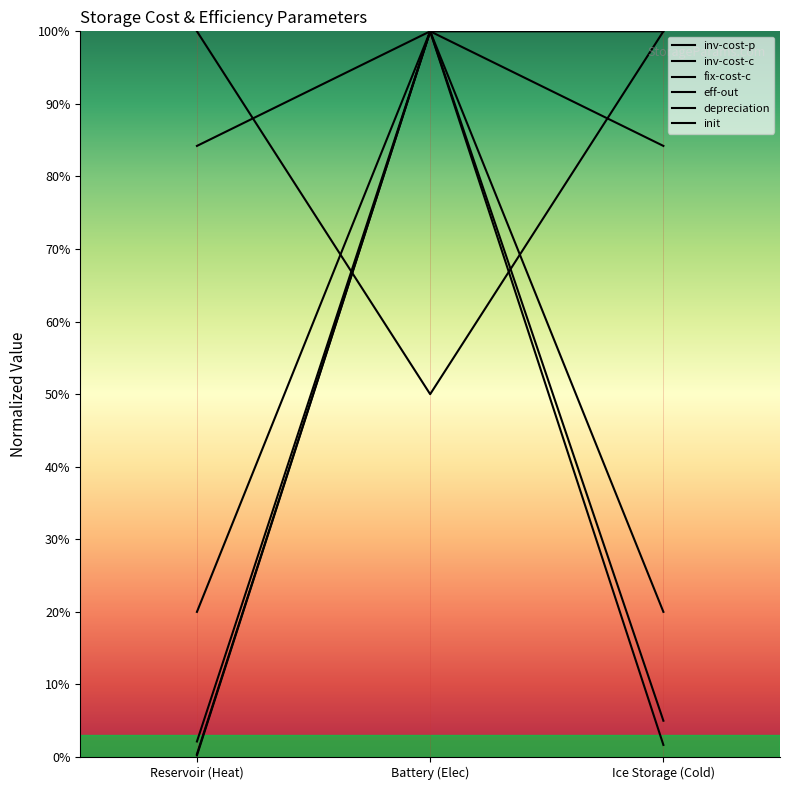

Which category has the lowest value in the inv-cost-p series?

Reservoir (Heat)